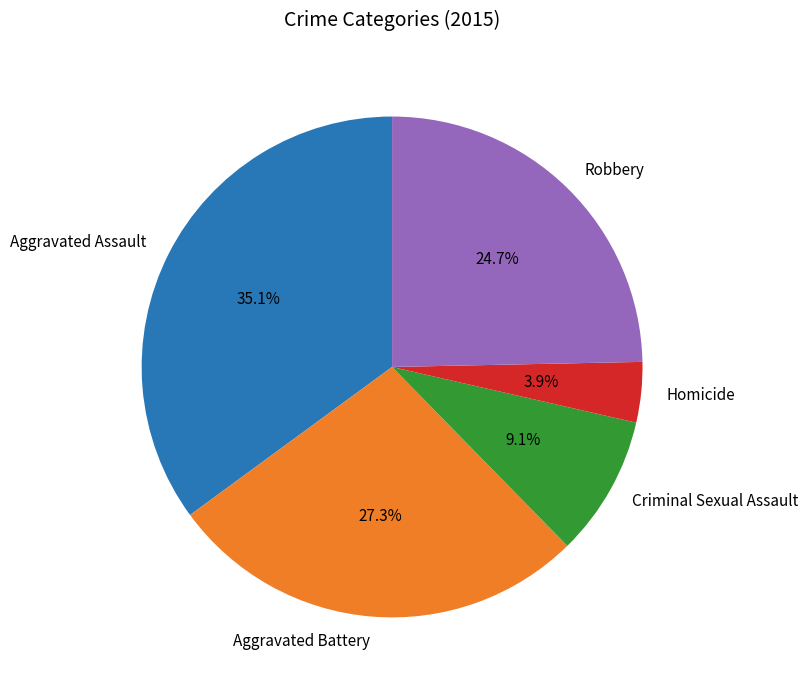

Count the number of slices in the pie.

5